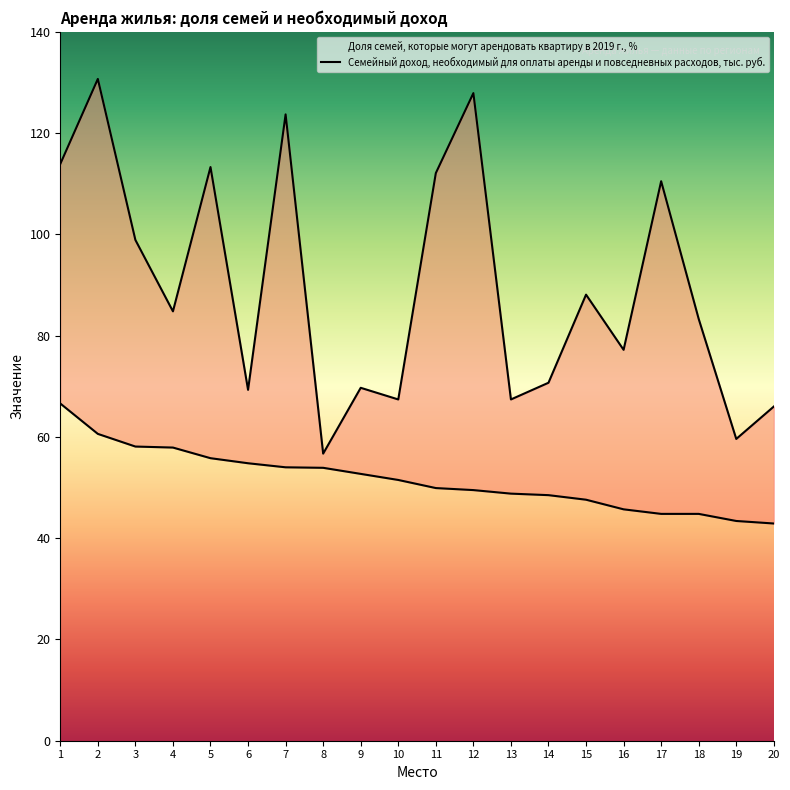

Reading right to left, extract all data points from this chart.

Доля семей, которые могут арендовать квартиру в 2019 г., %: 20=42.9	19=43.4	18=44.8	17=44.8	16=45.7	15=47.6	14=48.5	13=48.8	12=49.5	11=49.9	10=51.5	9=52.7	8=53.9	7=54.0	6=54.8	5=55.8	4=57.9	3=58.1	2=60.6	1=66.6
Семейный доход, необходимый для оплаты аренды и повседневных расходов, тыс. руб.: 20=66.0	19=59.6	18=83.3	17=110.5	16=77.2	15=88.1	14=70.7	13=67.4	12=127.9	11=112.1	10=67.4	9=69.7	8=56.7	7=123.7	6=69.3	5=113.3	4=84.8	3=98.9	2=130.7	1=113.9